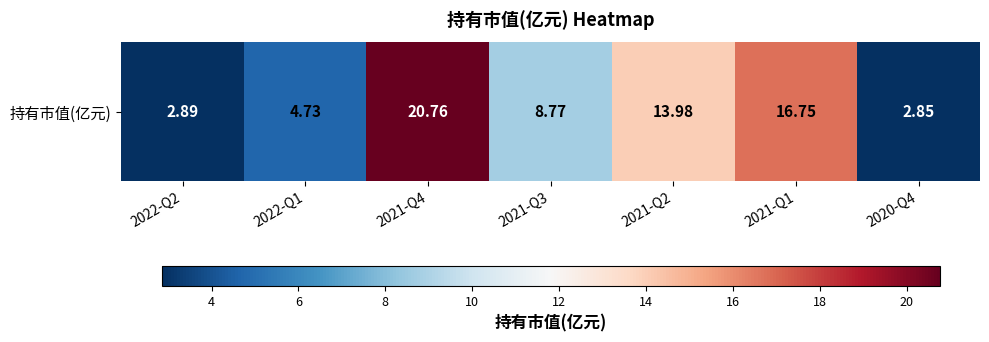

Rank the categories by value from lowest to highest.

2020-Q4, 2022-Q2, 2022-Q1, 2021-Q3, 2021-Q2, 2021-Q1, 2021-Q4